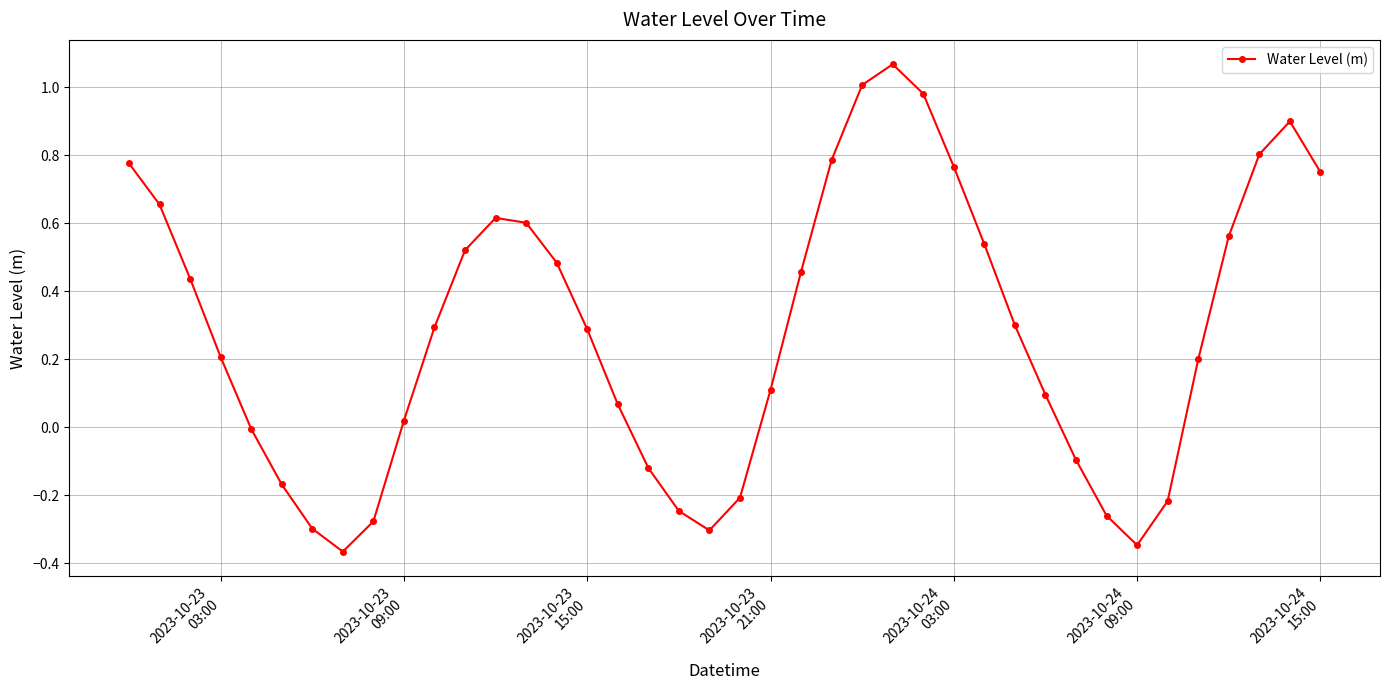

True or false: the data has more than 0 interior local peaks.

True